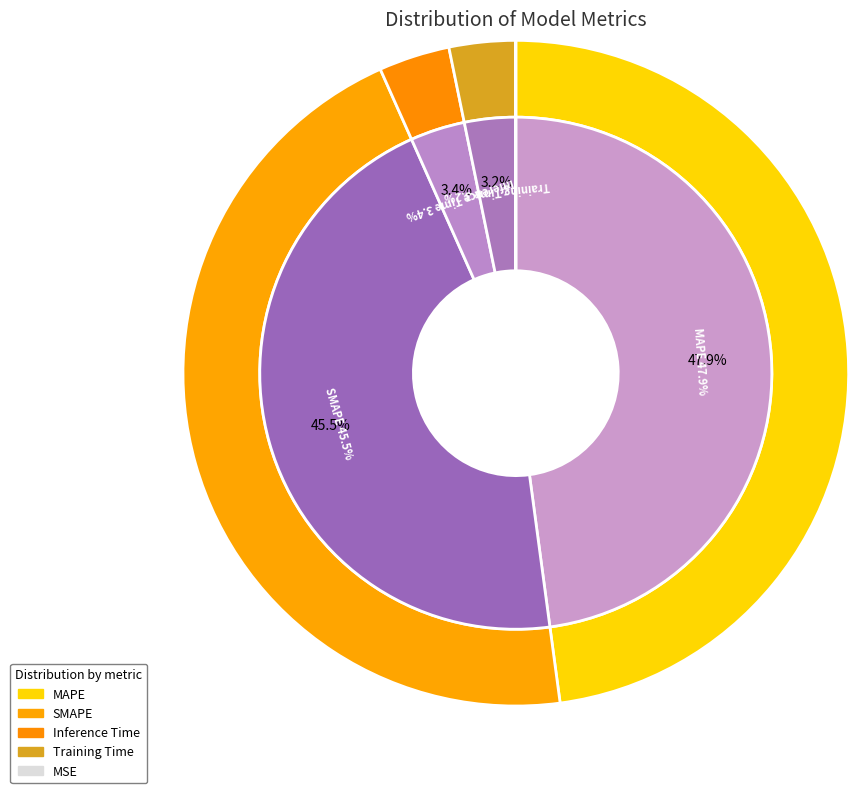

What is the smallest slice in the pie chart?

MSE